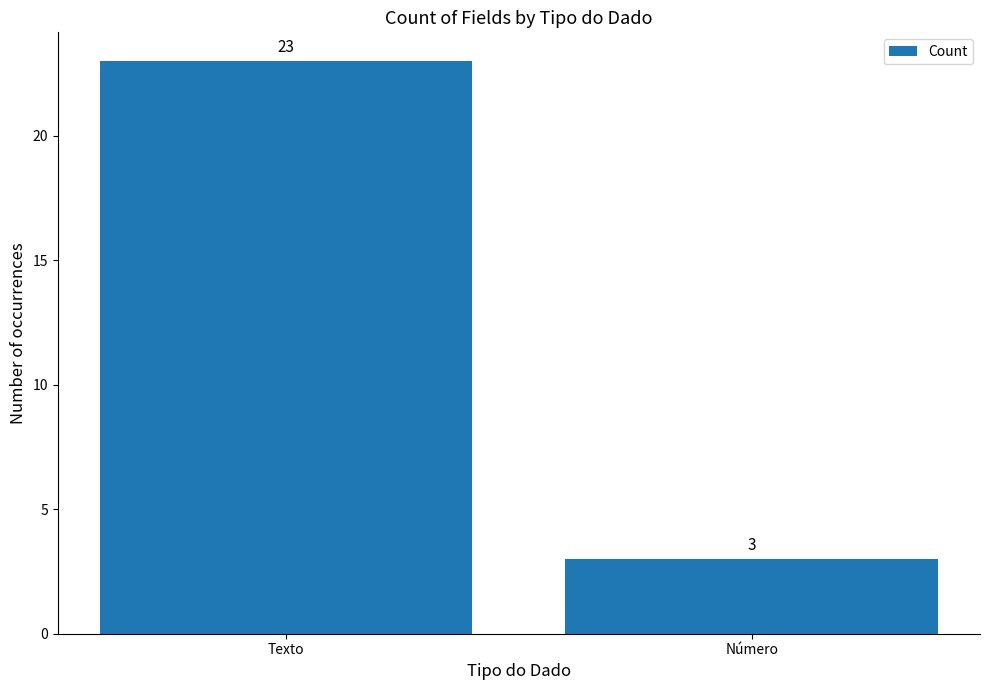

How many bars are there in total?

2